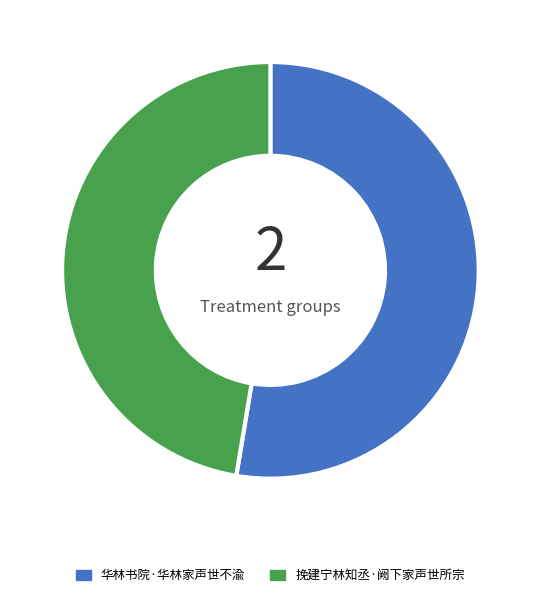

What is the largest slice in the pie chart?

华林书院·华林家声世不渝